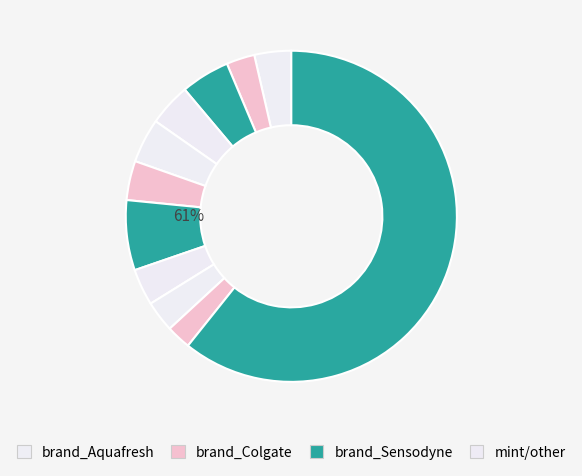

Is there a majority slice in this chart?

Yes